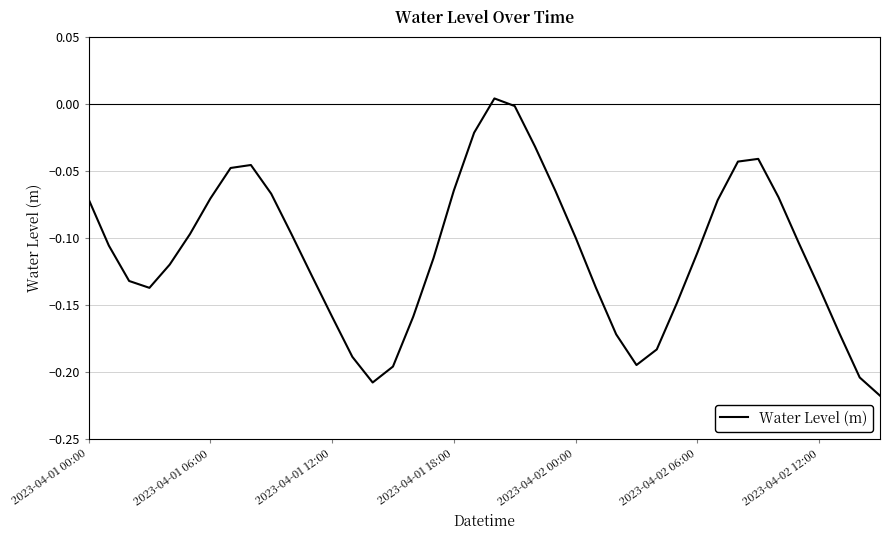

What is the value of the 6th point from the left?

-0.1